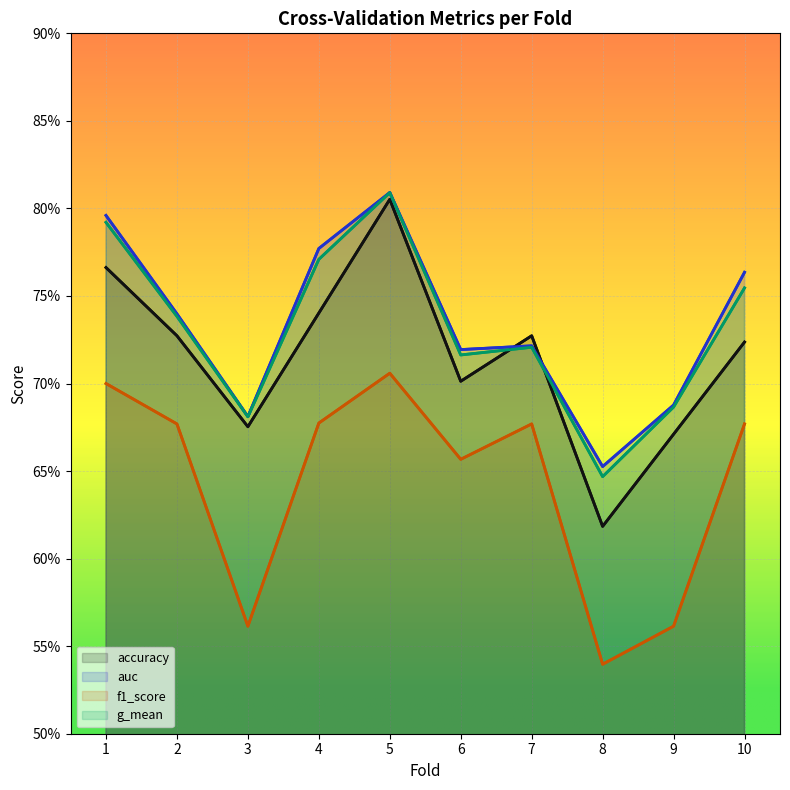

What is the difference between the second highest and minimum values in the auc series?

0.1